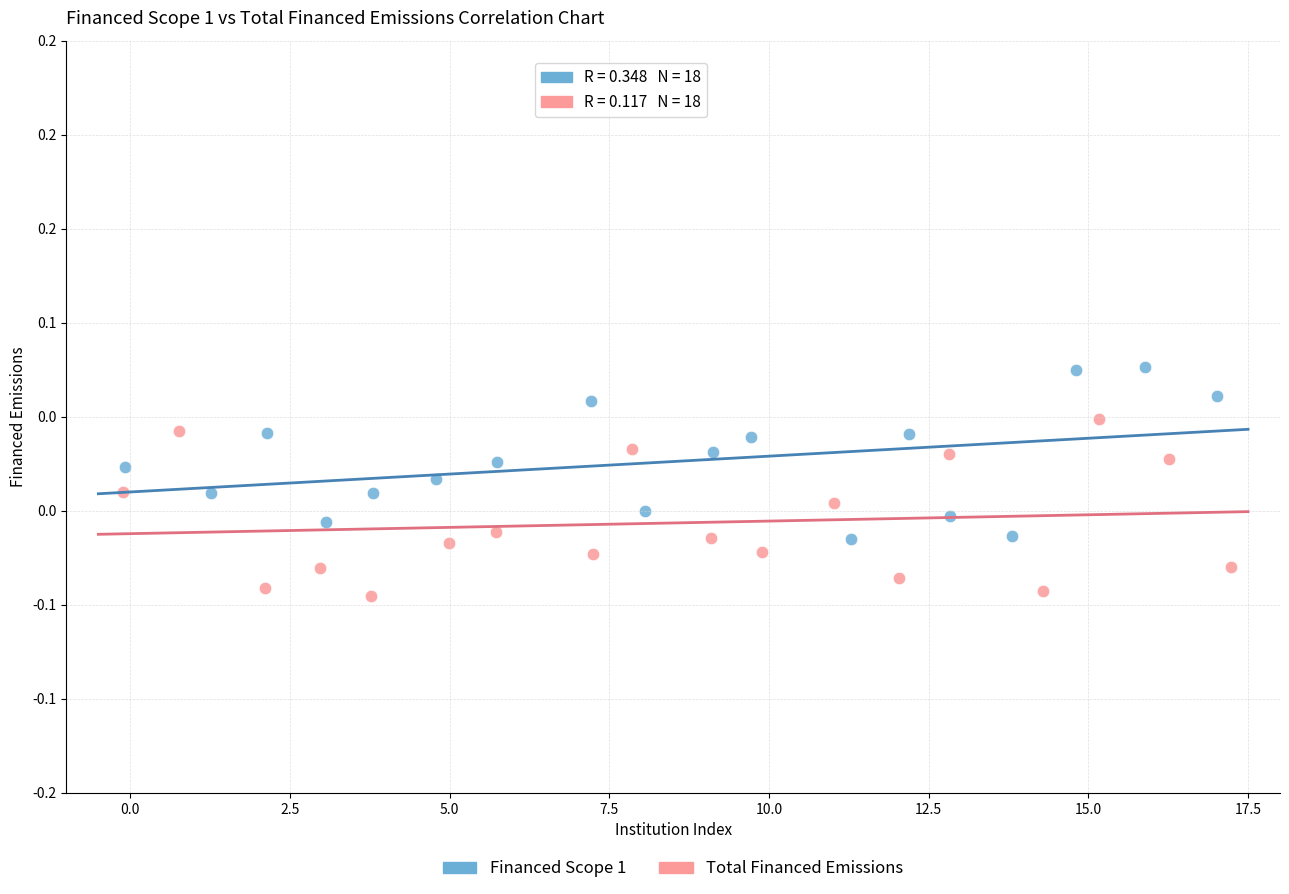

Which series reaches the minimum Y coordinate?

Total Financed Emissions